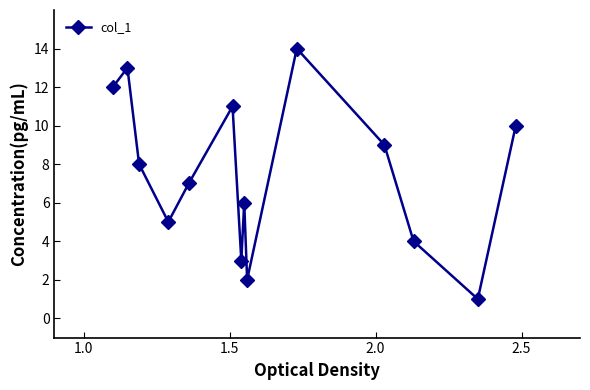

What is the greatest value displayed?

14